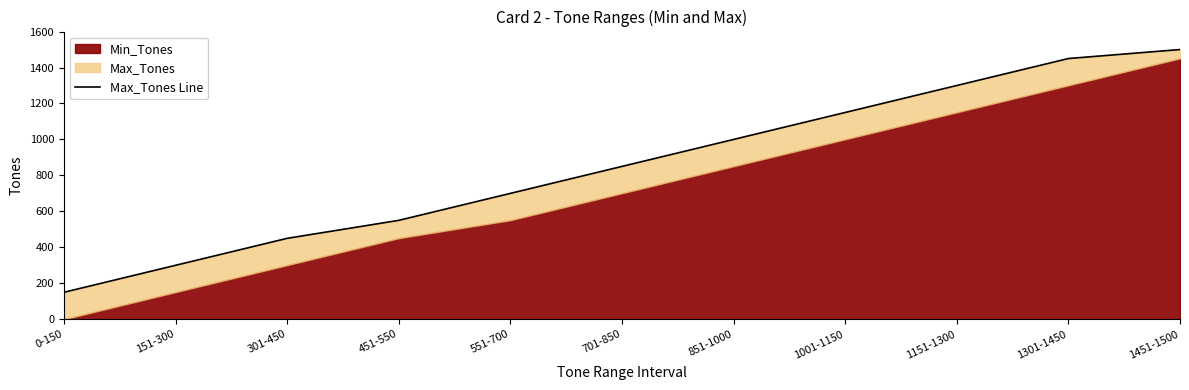

What is the sum of all values?

9400